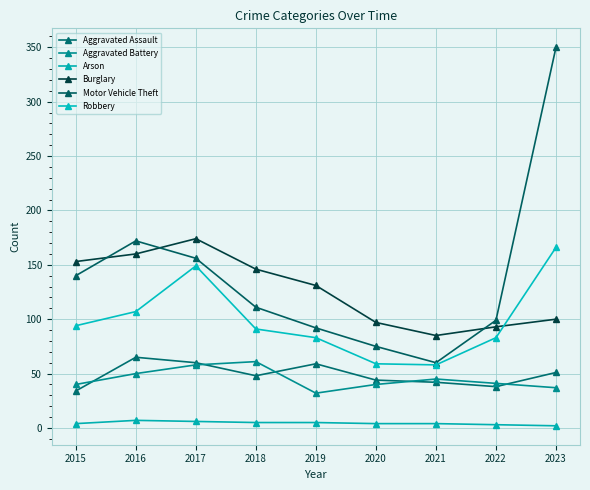

At how many categories does at least one series exceed 207?

1